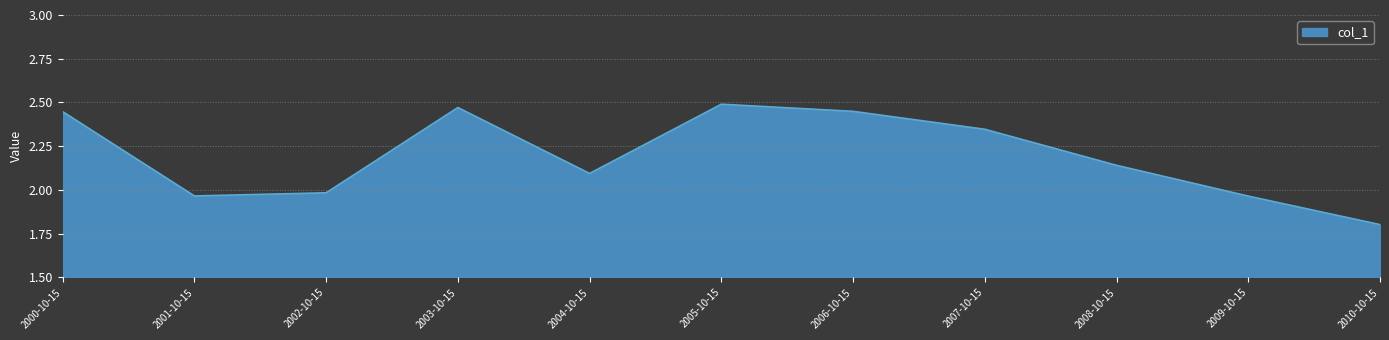

At which category does the data reach its first local peak?

2003-10-15